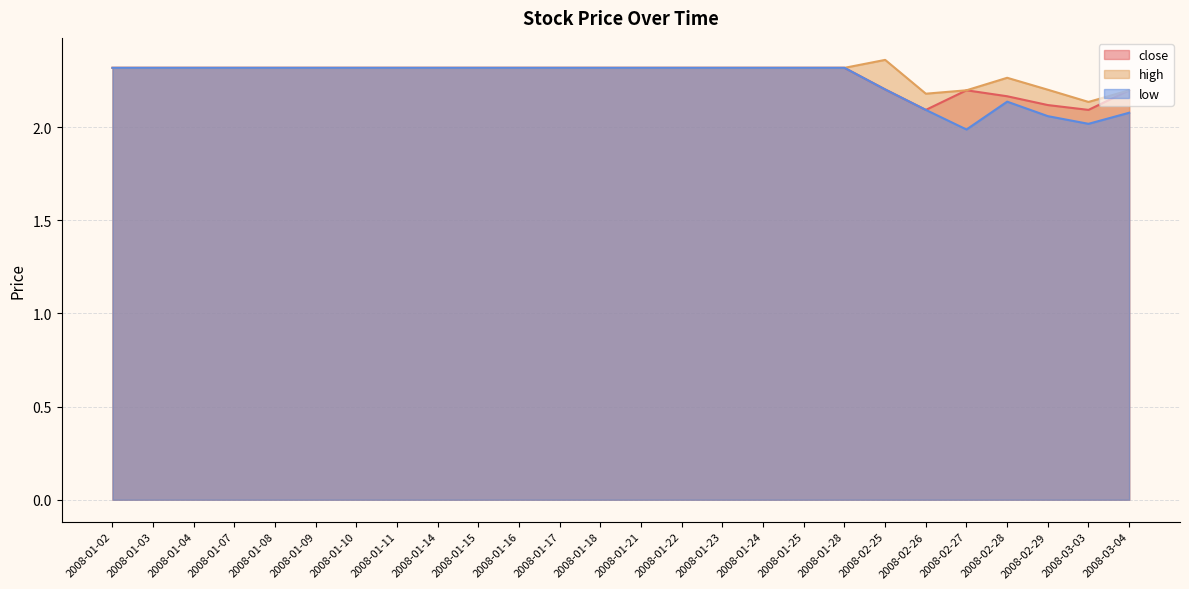

Reading left to right, what are all the values shown in this chart?

close: 2.3	2.3	2.3	2.3	2.3	2.3	2.3	2.3	2.3	2.3	2.3	2.3	2.3	2.3	2.3	2.3	2.3	2.3	2.3	2.2	2.1	2.2	2.2	2.1	2.1	2.2
high: 2.3	2.3	2.3	2.3	2.3	2.3	2.3	2.3	2.3	2.3	2.3	2.3	2.3	2.3	2.3	2.3	2.3	2.3	2.3	2.4	2.2	2.2	2.3	2.2	2.1	2.2
low: 2.3	2.3	2.3	2.3	2.3	2.3	2.3	2.3	2.3	2.3	2.3	2.3	2.3	2.3	2.3	2.3	2.3	2.3	2.3	2.2	2.1	2.0	2.1	2.1	2.0	2.1